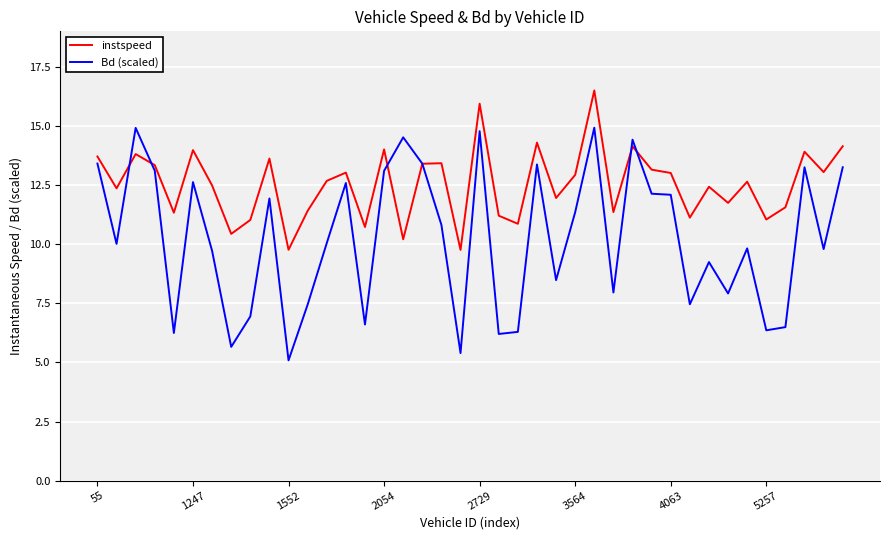

Which series has the largest range (max minus min)?

Bd (scaled)